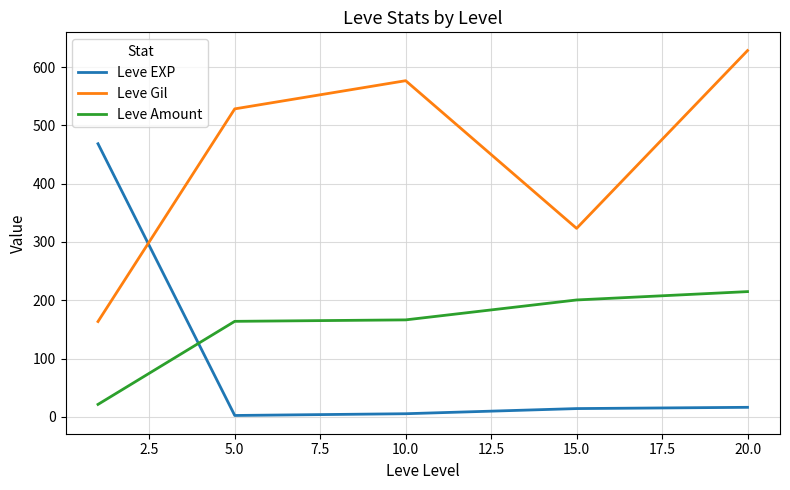

Which series has the largest total across all categories?

Leve Gil